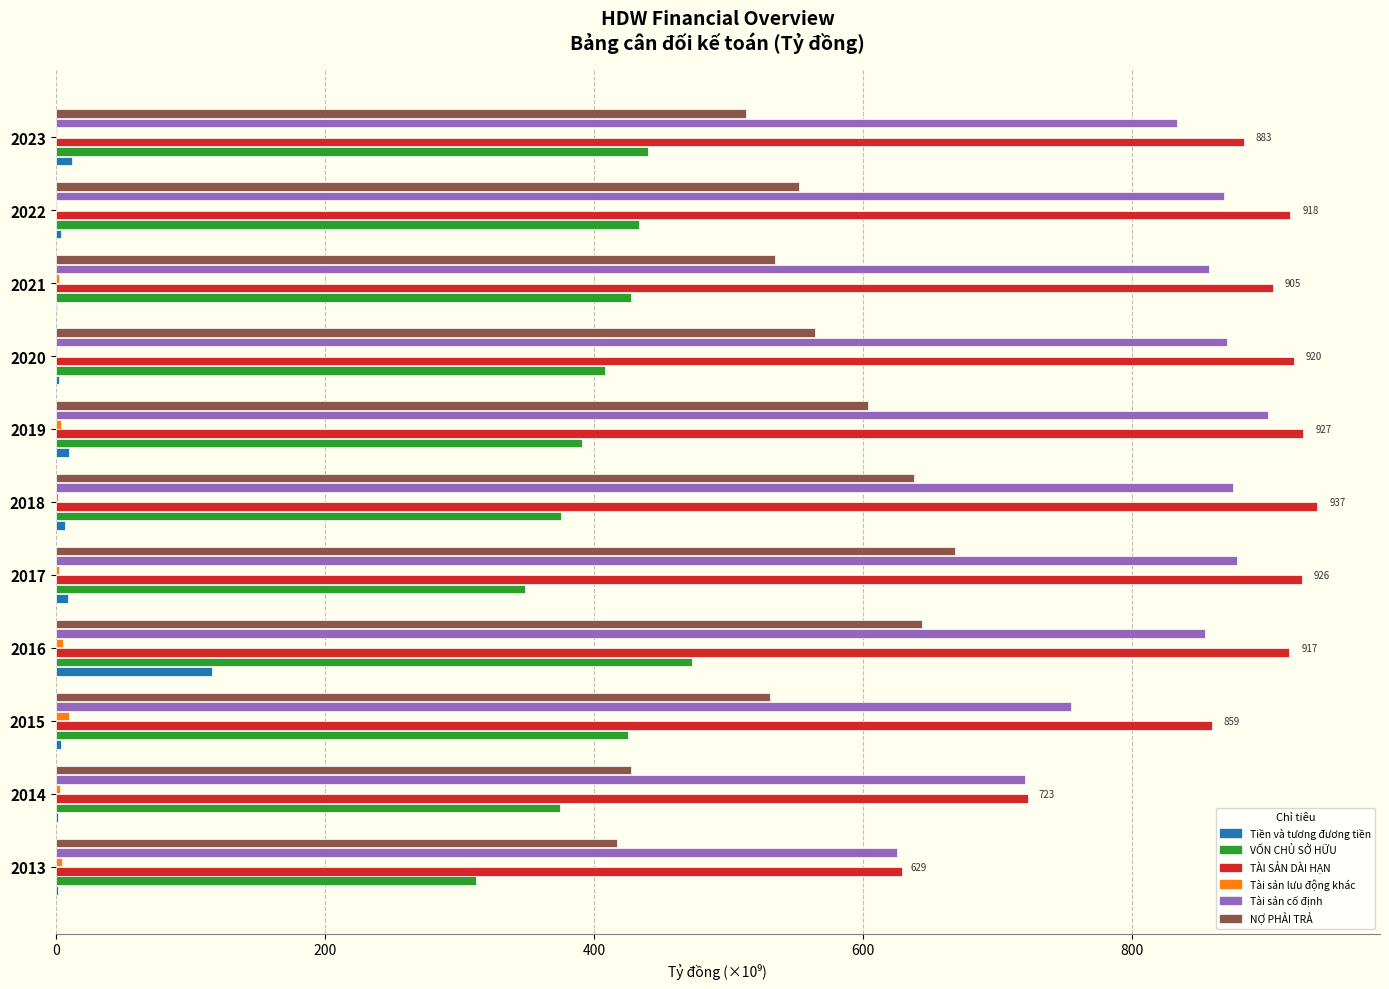

Is the value of TÀI SẢN DÀI HẠN at 2018 greater than the value of Tiền và tương đương tiền at 2014?

Yes